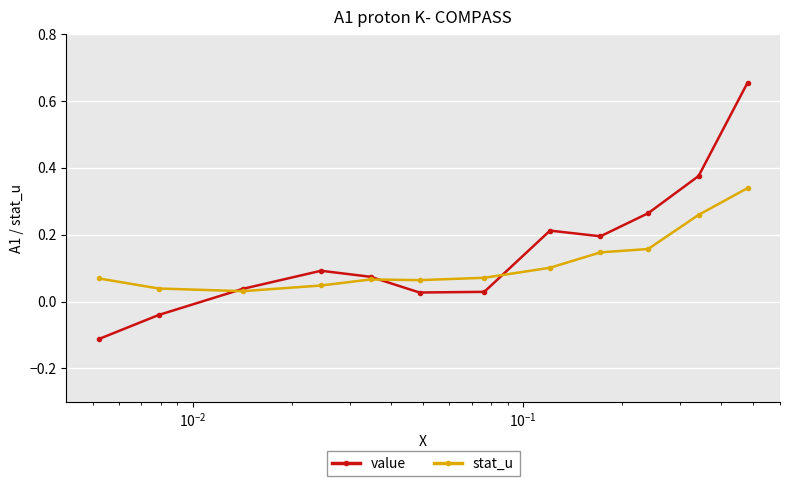

True or false: value has more than 2 interior local peaks.

False